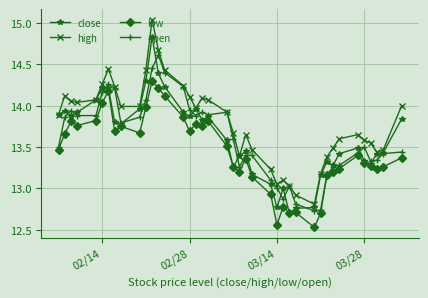

Which series has the largest total across all categories?

high